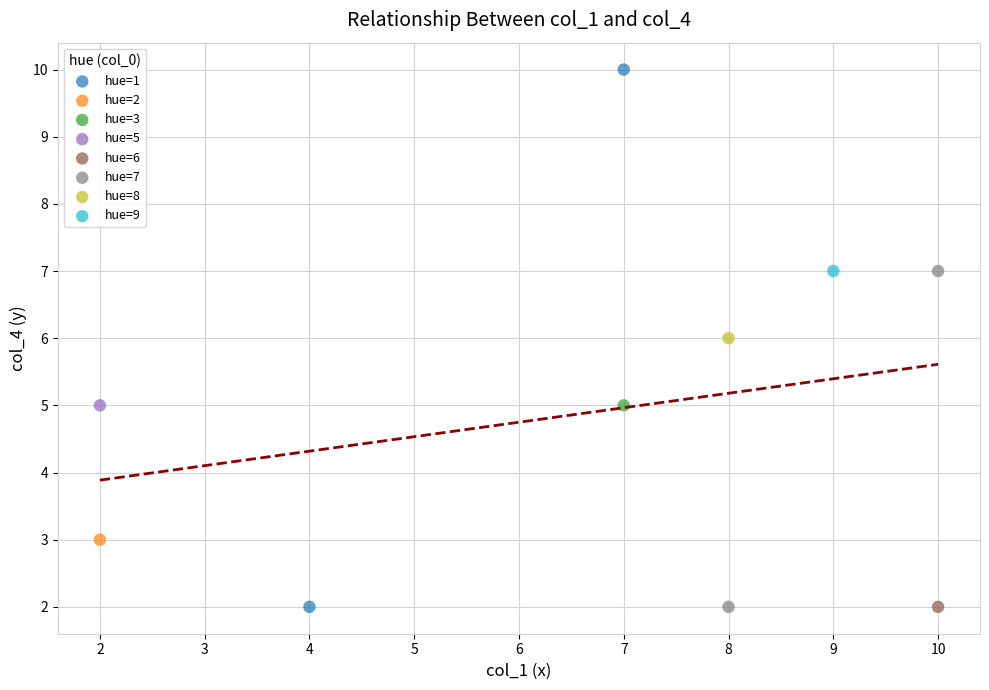

What are all the series names shown in the legend?

hue=1, hue=2, hue=3, hue=5, hue=6, hue=7, hue=8, hue=9